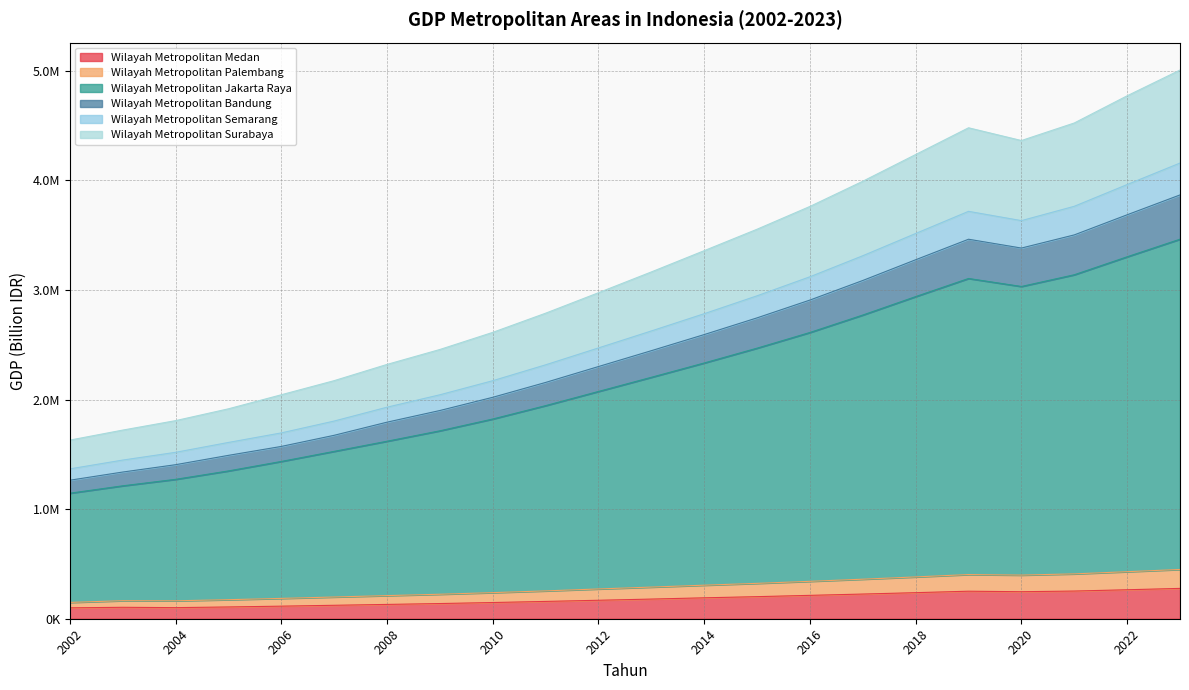

In Wilayah Metropolitan Bandung, how many points are higher than both neighbors (excluding endpoints)?

1